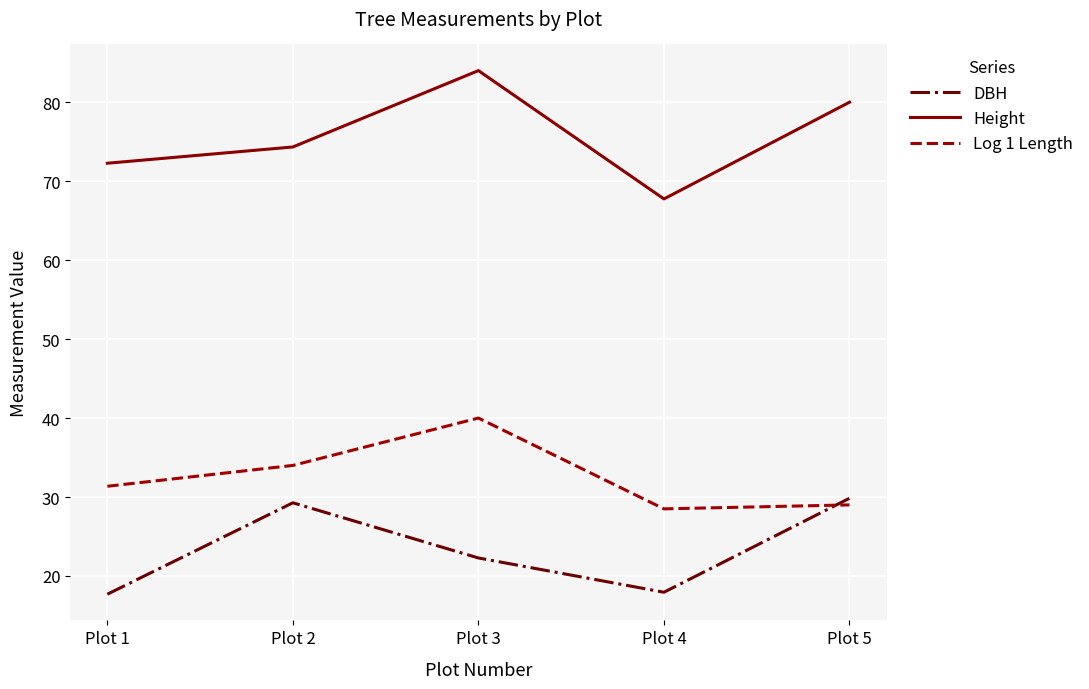

Does the chart display data point markers on the line(s)?

No